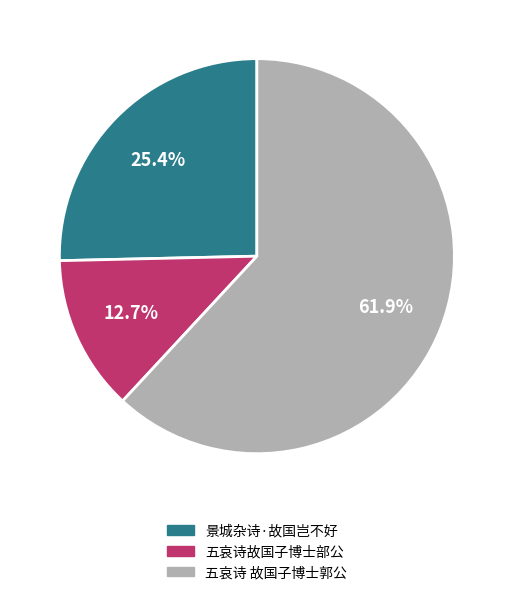

Which has a higher value, 五哀诗故国子博士部公 or 五哀诗 故国子博士郭公?

五哀诗 故国子博士郭公